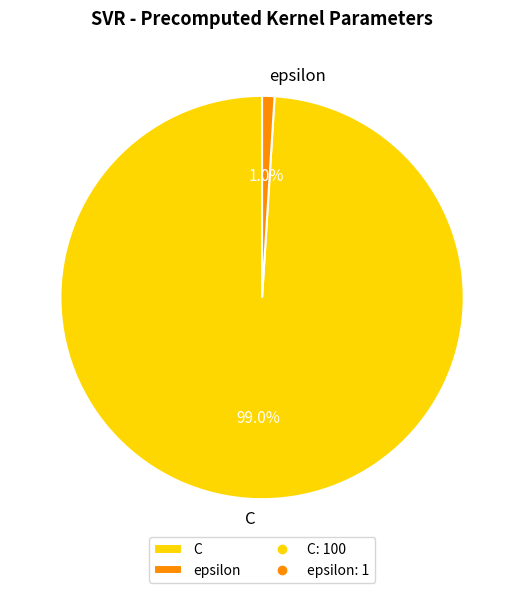

To the nearest percent, what is the combined percentage of C and epsilon?

100%